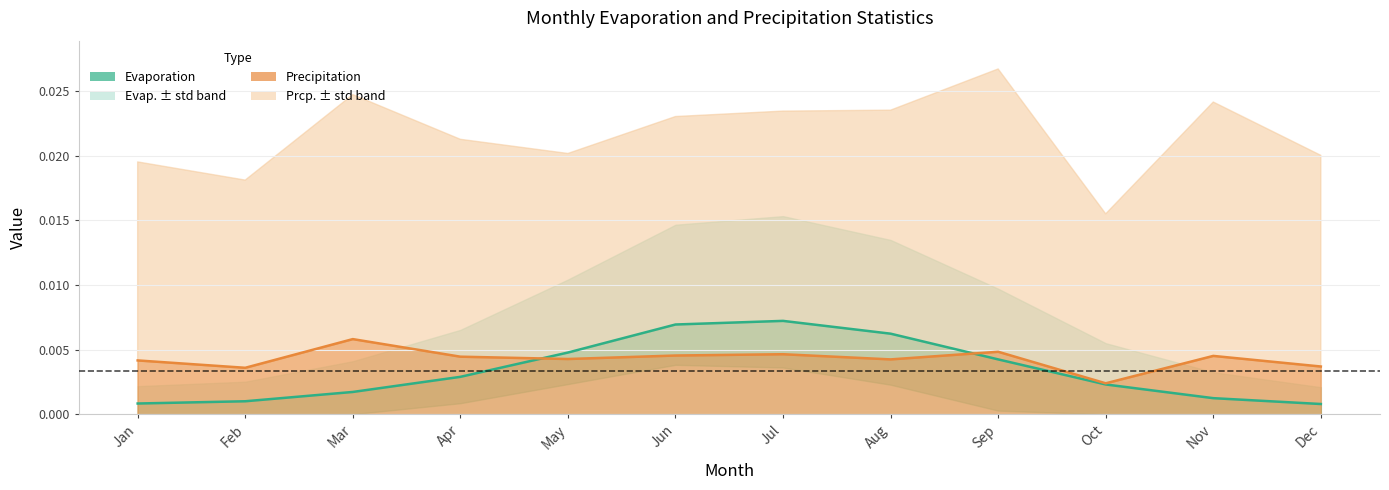

At which label does evap.mean reach its peak?

Jul